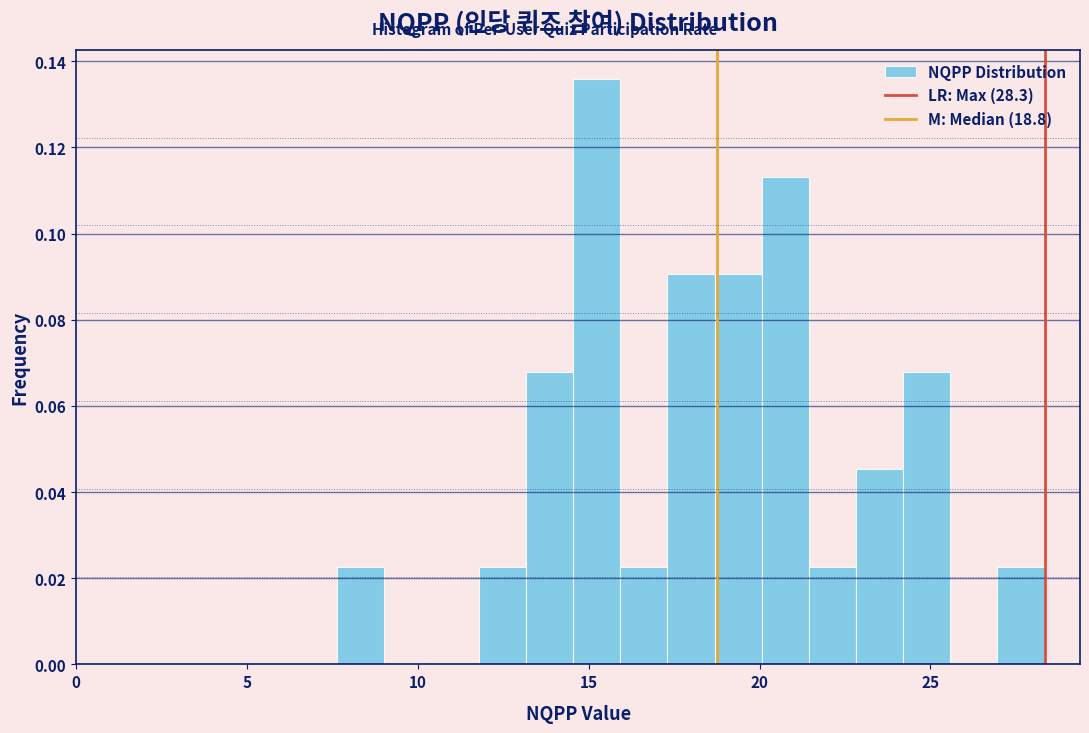

Read against the x-axis, roughly where is the centre of the tallest bar?

15.0